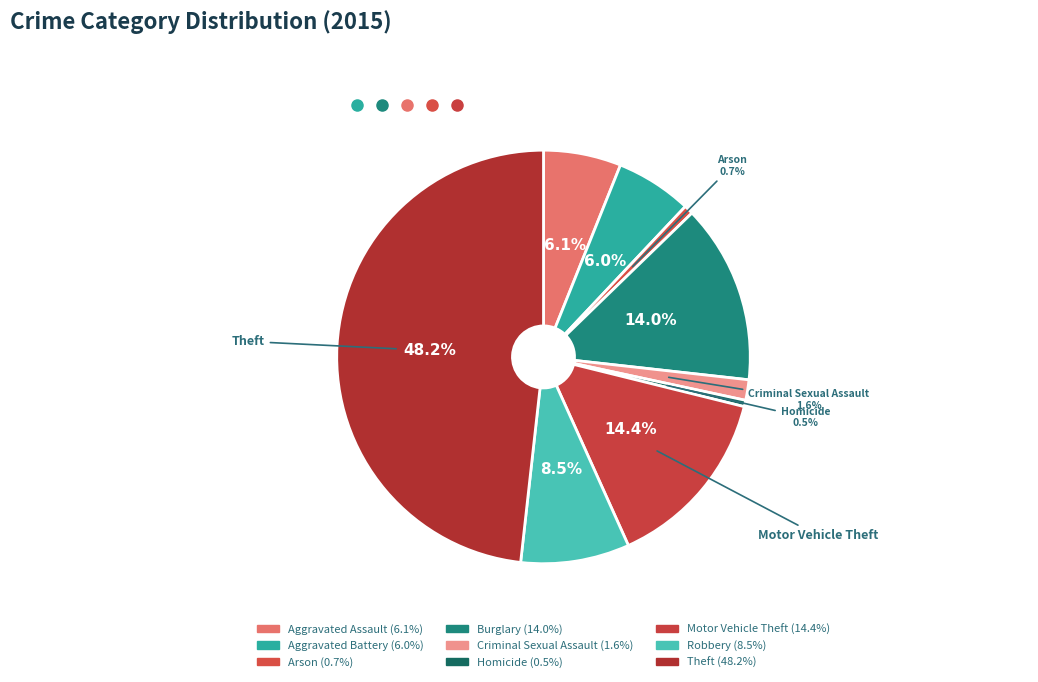

Count the number of slices in the pie.

9